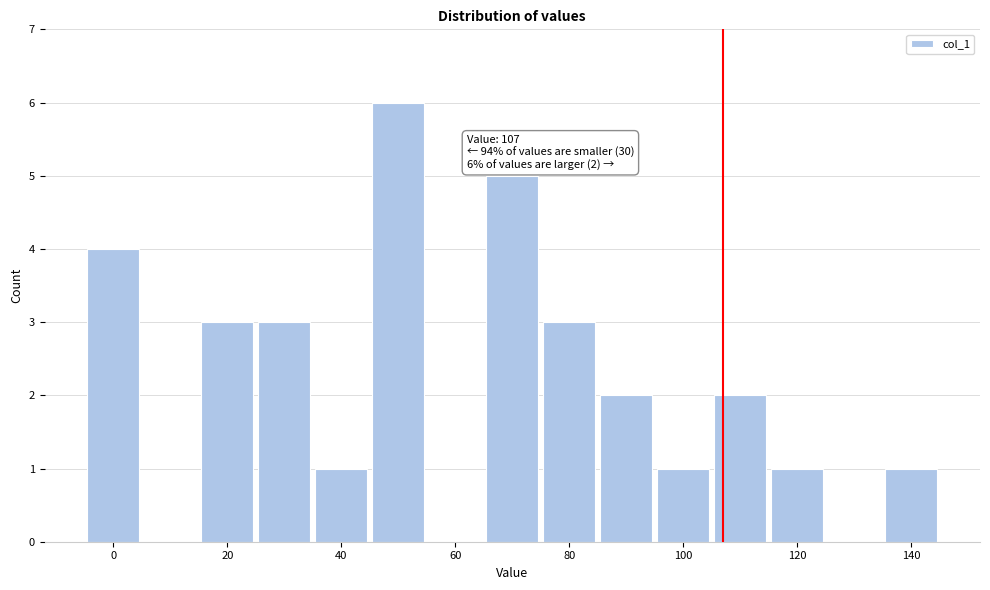

Which range on the x-axis has the tallest bar?

45 to 55